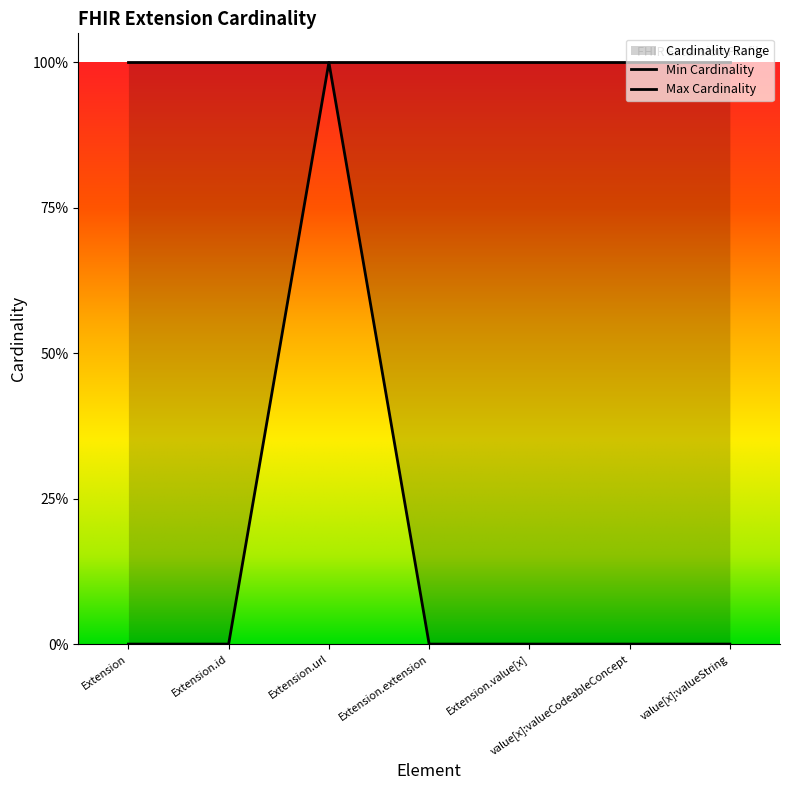

Rank the categories by value from lowest to highest.

Extension, Extension.id, Extension.extension, Extension.value[x], value[x]:valueCodeableConcept, value[x]:valueString, Extension.url